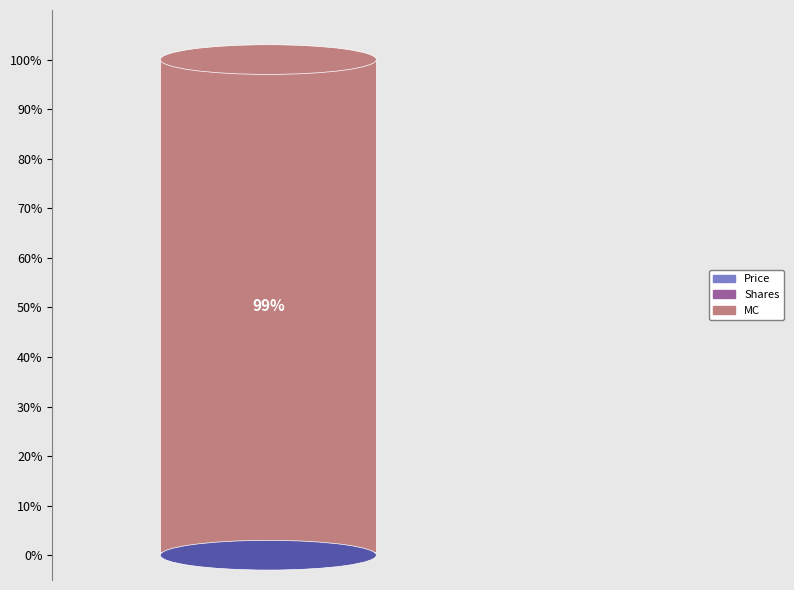

How many slices are in this pie chart?

3